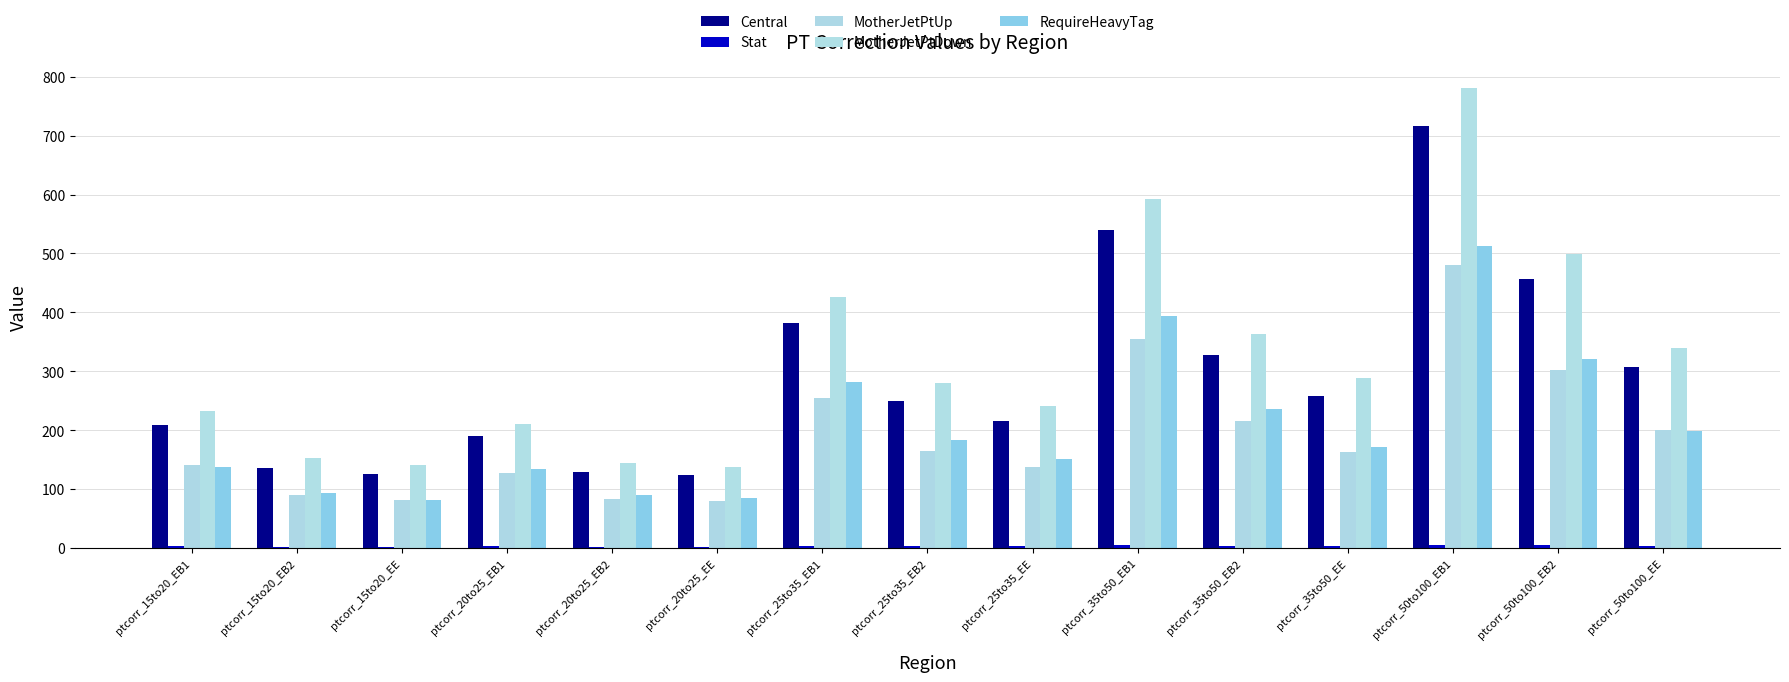

At which label does Central first exceed 250?

ptcorr_25to35_EB1